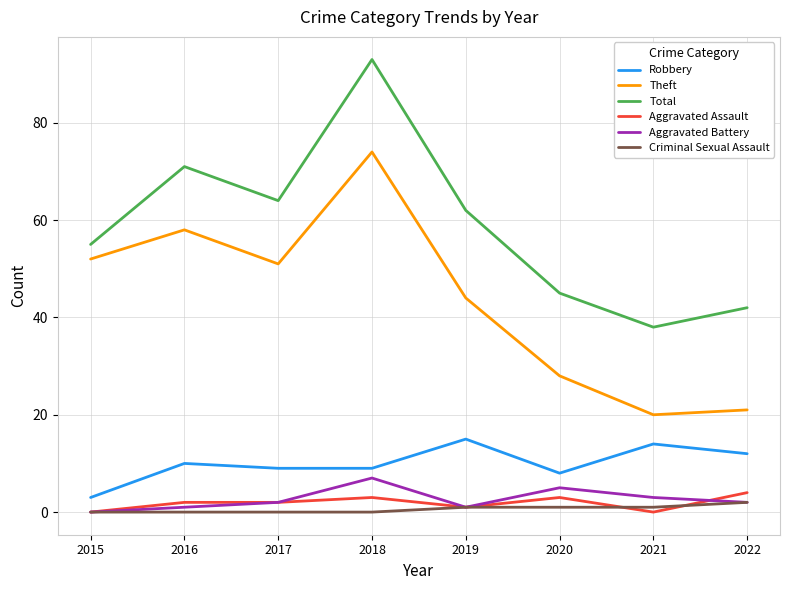

Which category has the highest value in the Theft series?

2018